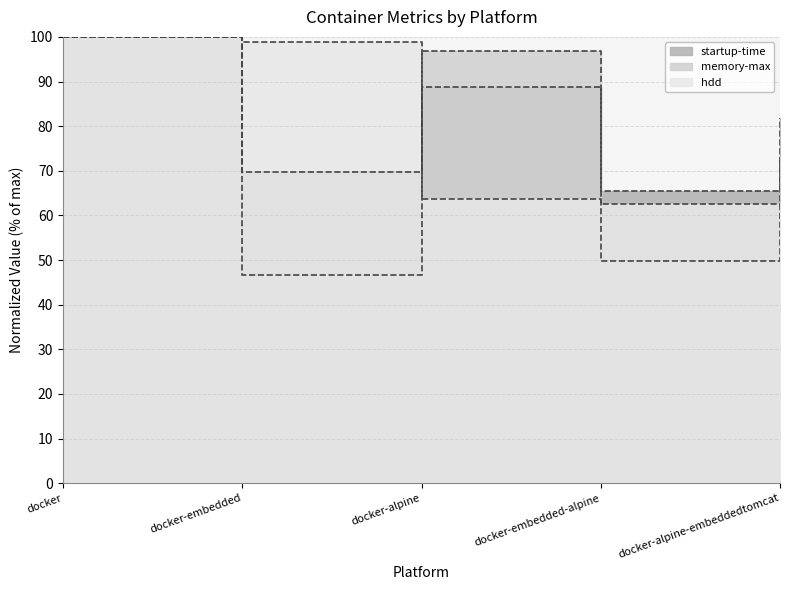

How many data points in hdd are less than 63?

2